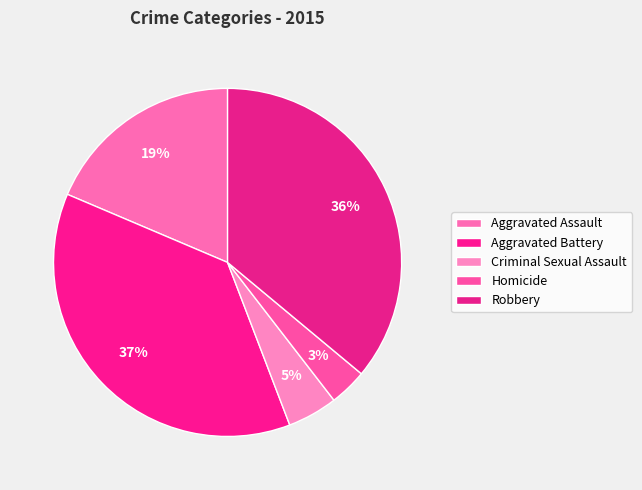

To the nearest percent, what is the difference between the largest and smallest slice percentages?

34%